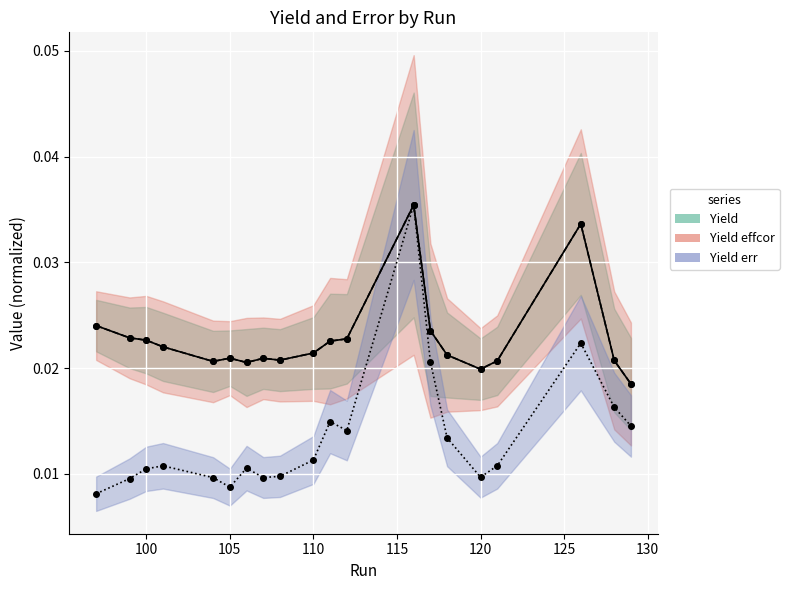

Which series has the largest range (max minus min)?

Yield err (norm)